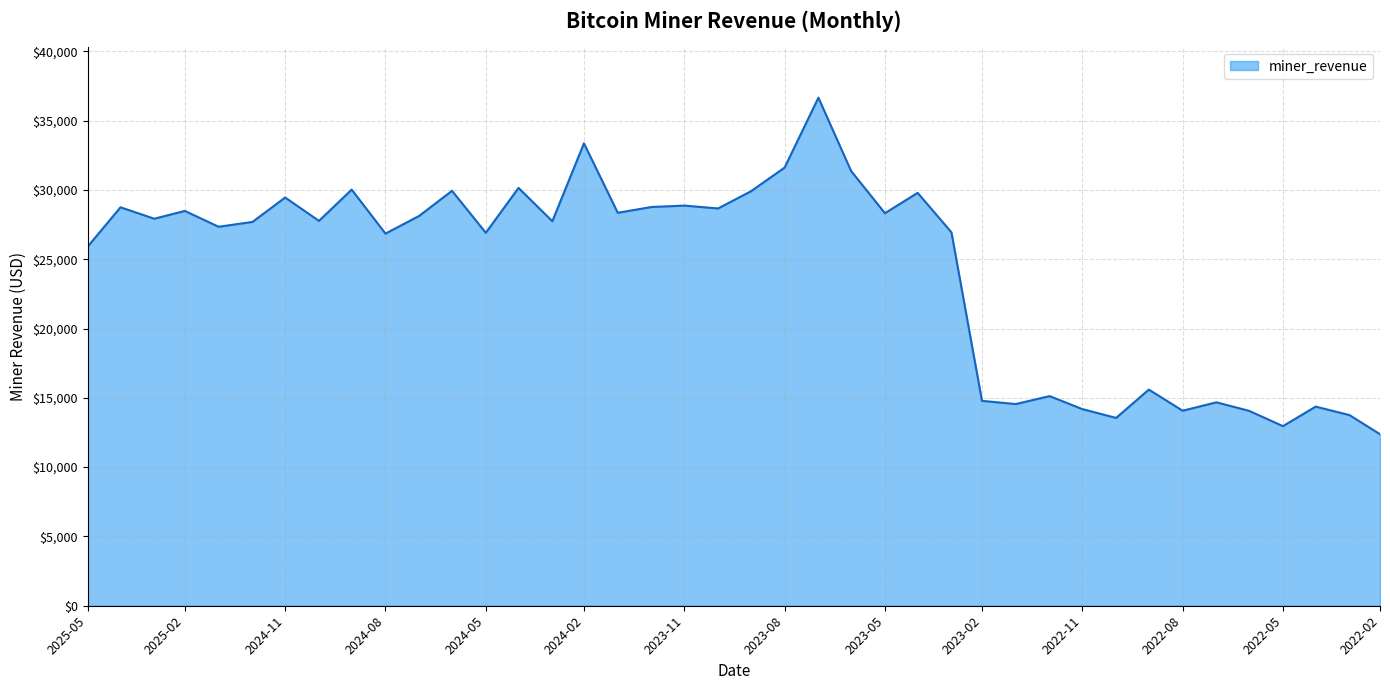

Reading left to right, extract all data points from this chart.

2022-02=12375.4	2022-03=13755.7	2022-04=14367.8	2022-05=12958.0	2022-06=14060.1	2022-07=14677.1	2022-08=14070.5	2022-09=15595.8	2022-10=13551.1	2022-11=14188.5	2022-12=15125.3	2023-01=14551.7	2023-02=14782.4	2023-03=26942.9	2023-04=29790.5	2023-05=28321.9	2023-06=31366.1	2023-07=36657.5	2023-08=31612.0	2023-09=29898.8	2023-10=28664.9	2023-11=28870.0	2023-12=28770.0	2024-01=28352.5	2024-02=33363.0	2024-03=27743.8	2024-04=30146.1	2024-05=26907.1	2024-06=29939.6	2024-07=28132.6	2024-08=26849.3	2024-09=30022.4	2024-10=27769.0	2024-11=29453.5	2024-12=27692.4	2025-01=27343.9	2025-02=28486.5	2025-03=27924.7	2025-04=28748.6	2025-05=25920.4